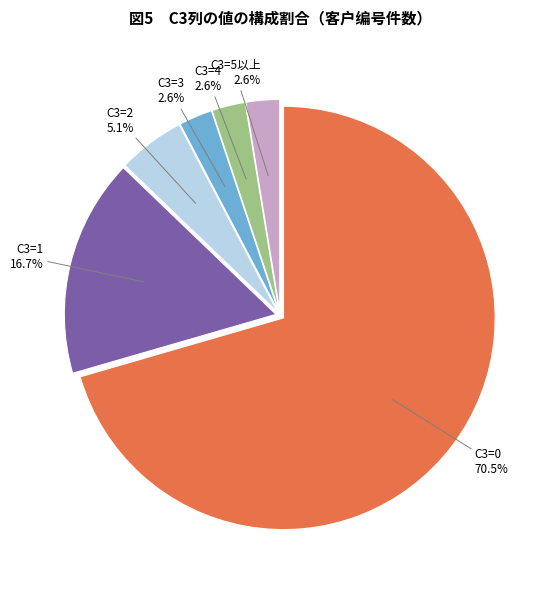

To the nearest percent, what is the difference between the largest and smallest slice percentages?

68%